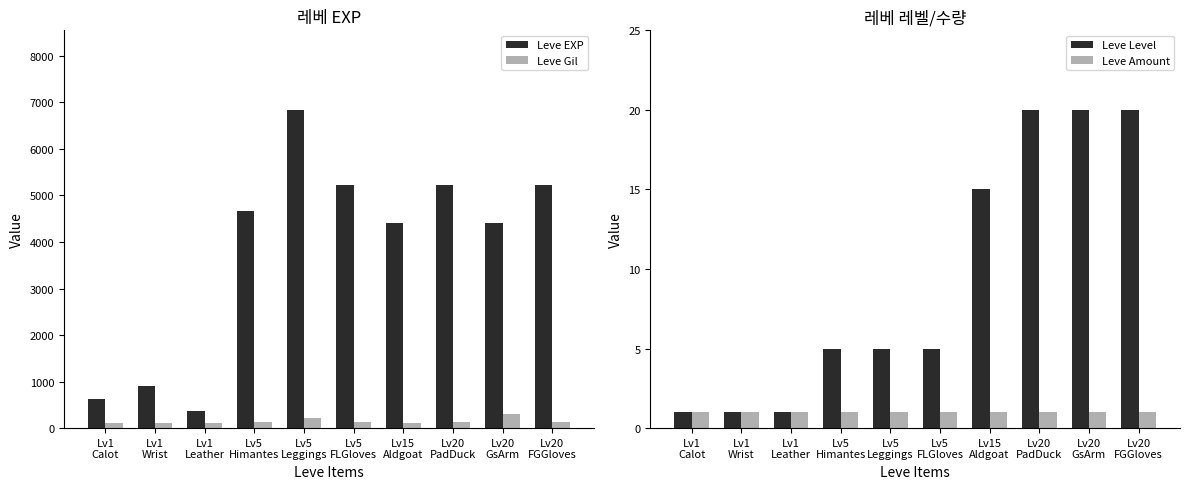

What is the average value of the Leve Gil series?

152